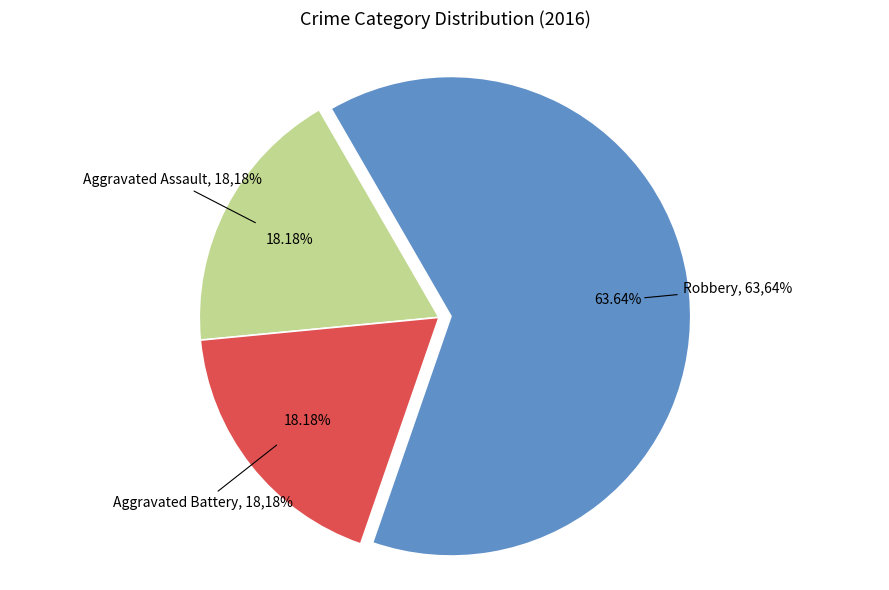

To the nearest percent, what portion does Aggravated Assault represent?

18%